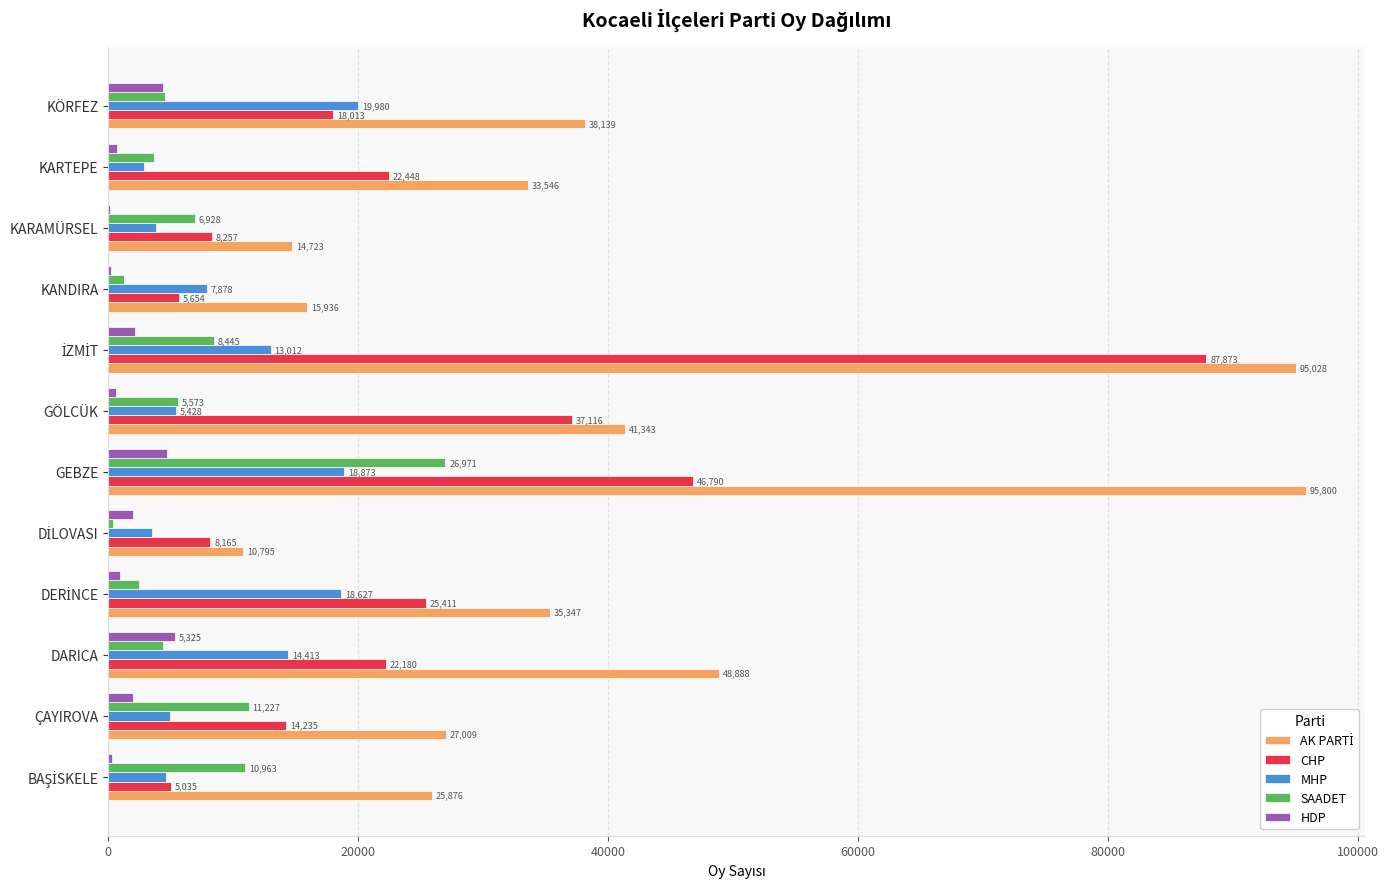

What is the maximum value shown in the chart?

95800